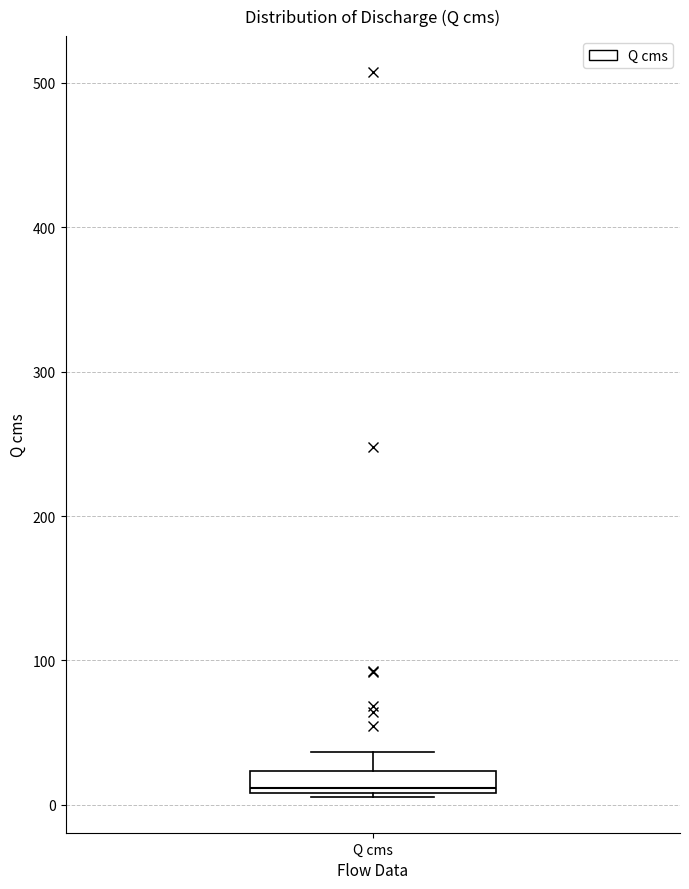

Where is the upper edge of the box for Q cms on the y-axis? The values are not printed on the chart, so give them approximately, as read against the axis.

20